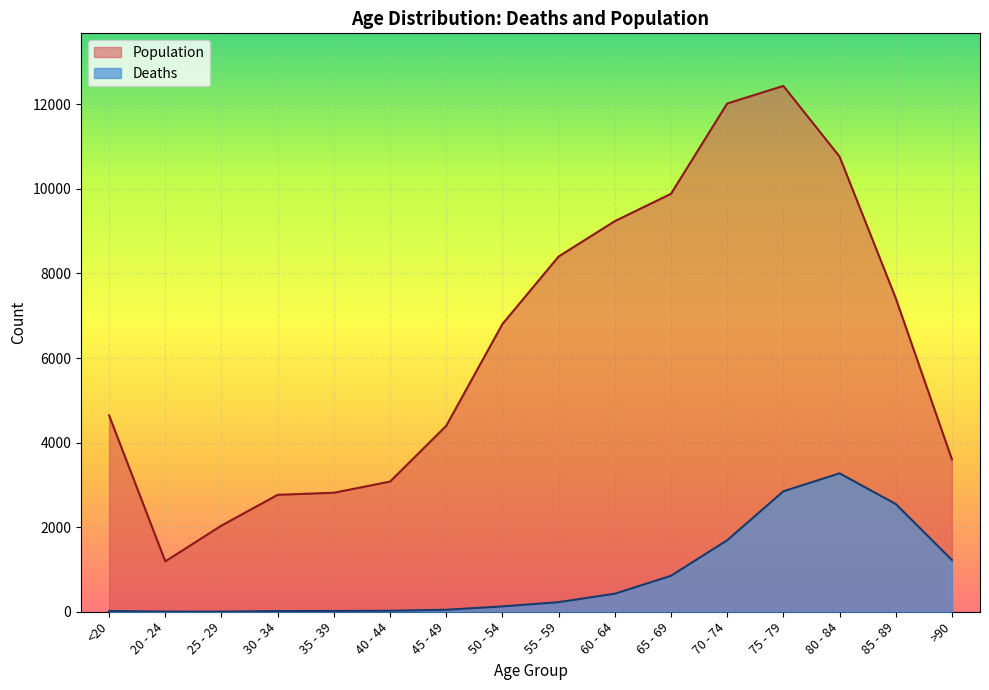

How many lines are shown in the chart?

2